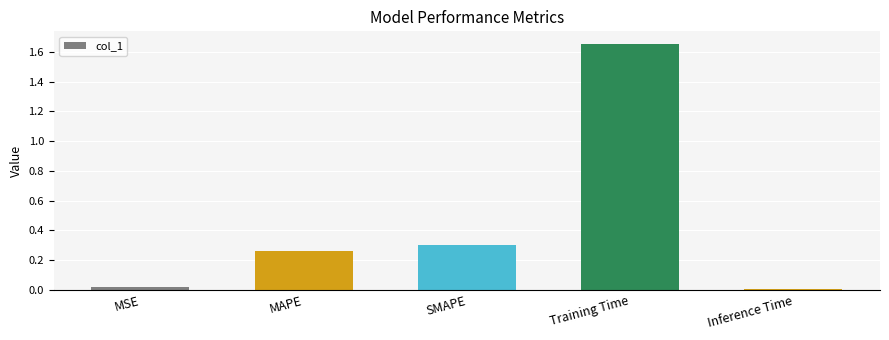

True or false: the data shows 0.0 at Inference Time.

True